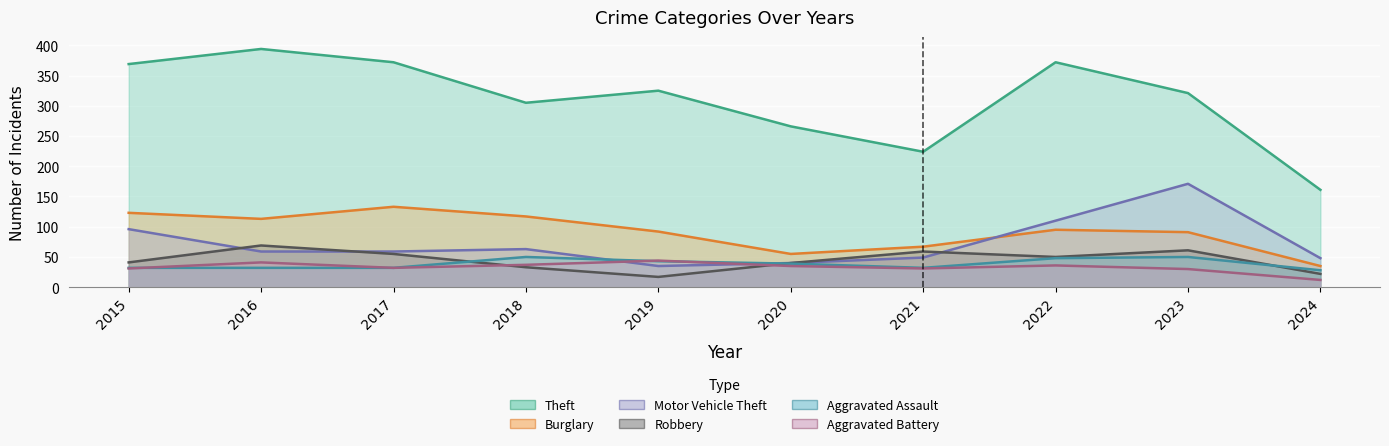

Which series has the widest spread of values?

Theft